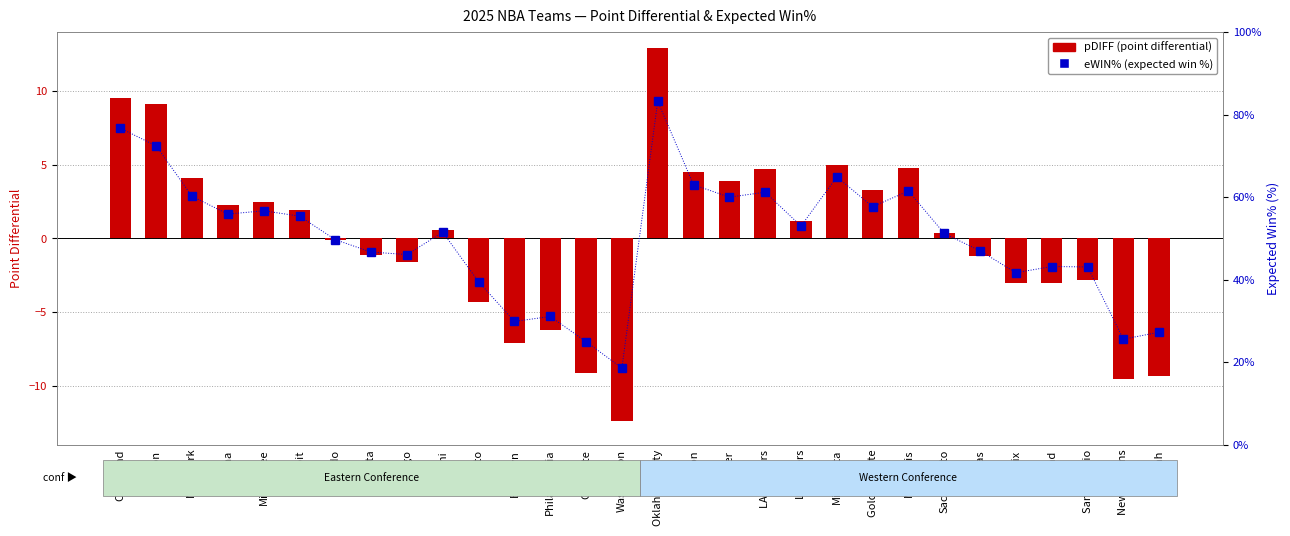

At Golden State, list the series in order from smallest to largest.

pDIFF (point differential), eWIN% (expected win %)